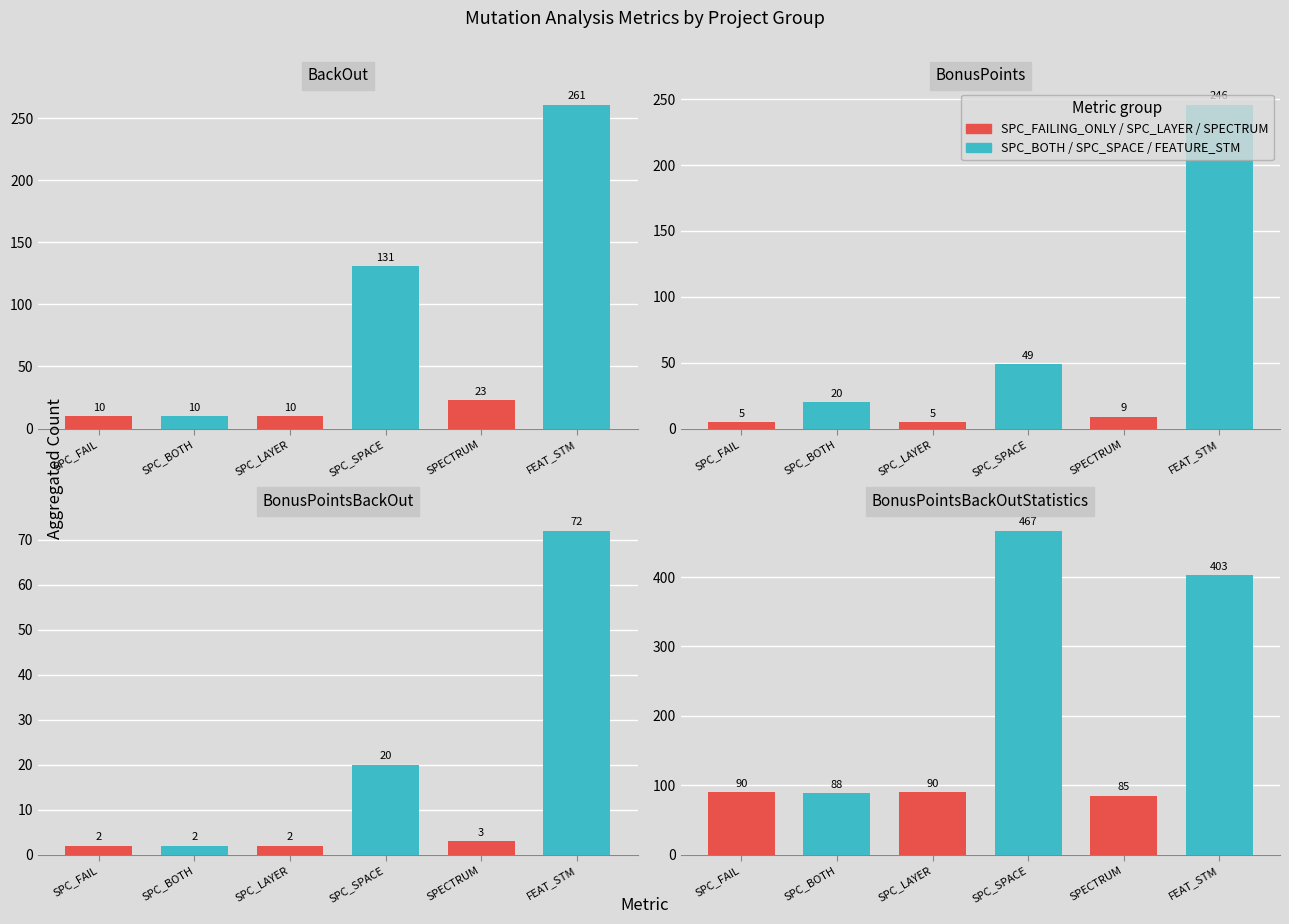

What is the value of the SPC / SPECTRUM bar at the 1st from the left?

90